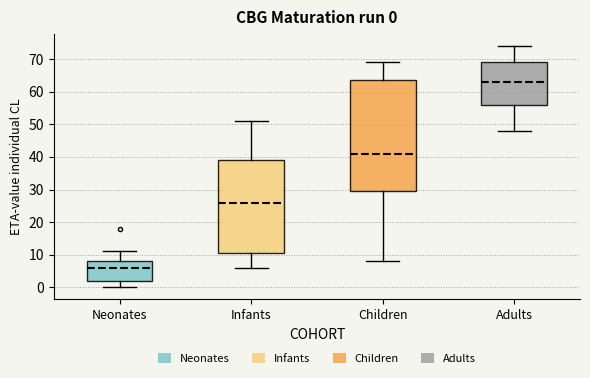

Comparing the boxes themselves (not the whiskers), which one is the tallest?

Children